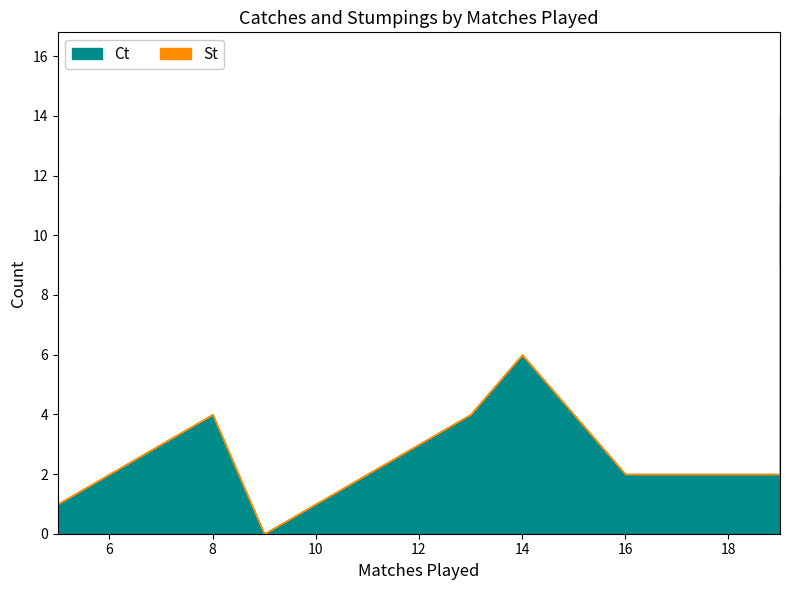

Reading left to right, list all the values displayed in this chart.

Ct: R Ashwin=5	KMDN Kulasekara=4	BW Hilfenhaus=0	SK Raina=11	JA Morkel=2	RA Jadeja=2	DJ Bravo=9	SB Jakati=4	VY Mahesh=1	DE Bollinger=2	F du Plessis=4	MS Dhoni=12	MEK Hussey=4	M Vijay=6
St: R Ashwin=0	KMDN Kulasekara=0	BW Hilfenhaus=0	SK Raina=0	JA Morkel=0	RA Jadeja=0	DJ Bravo=0	SB Jakati=0	VY Mahesh=0	DE Bollinger=0	F du Plessis=0	MS Dhoni=2	MEK Hussey=0	M Vijay=0